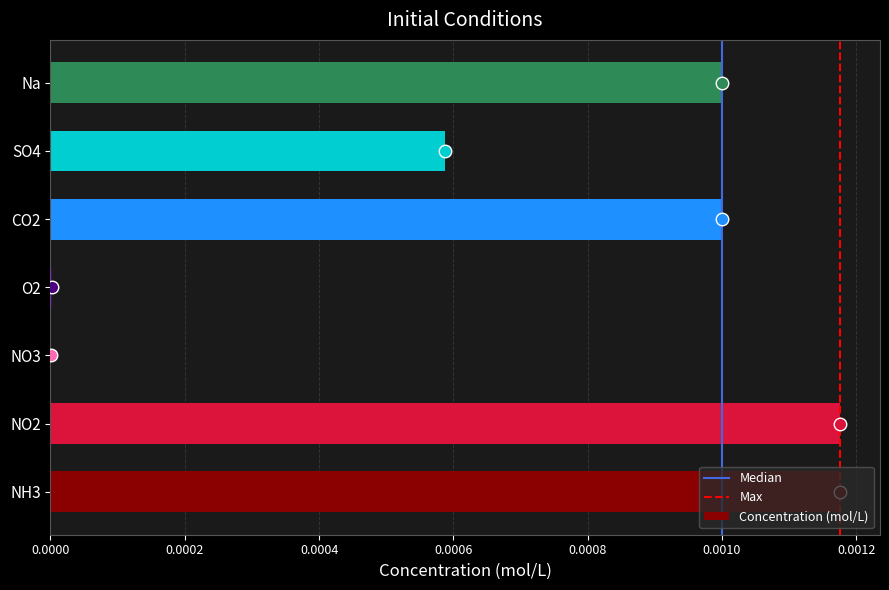

The value at NO3 is 0.0. True or false?

True